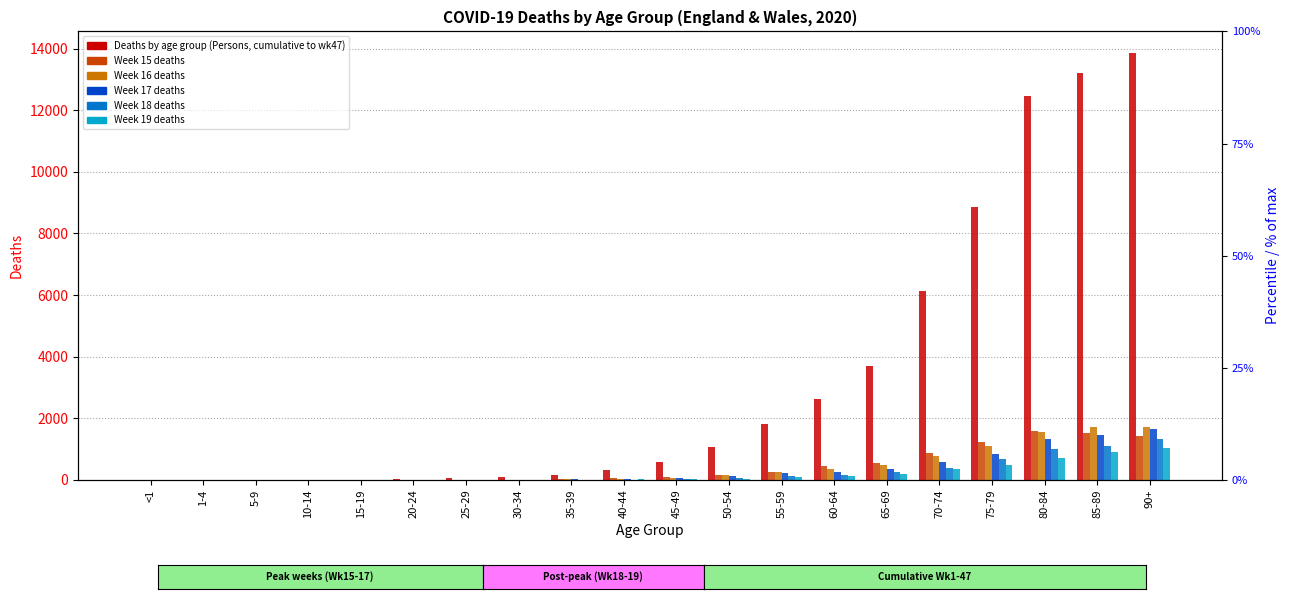

Which series has the largest total across all categories?

Deaths by age group (Persons, cumulative to wk47)